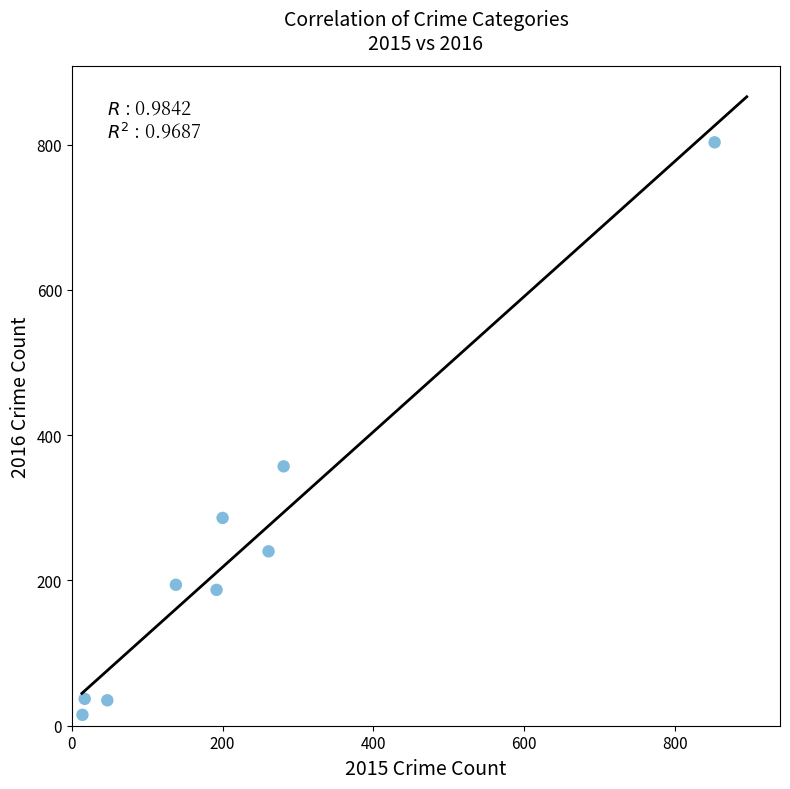

What Y value in the scatter plot is closest to 409?

357